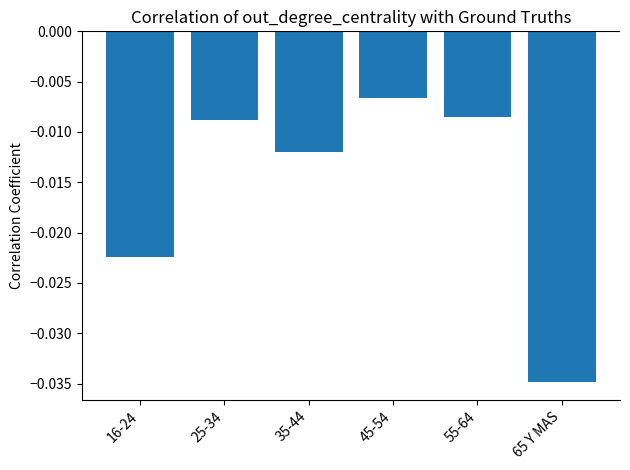

Does the chart contain stacked bars?

No